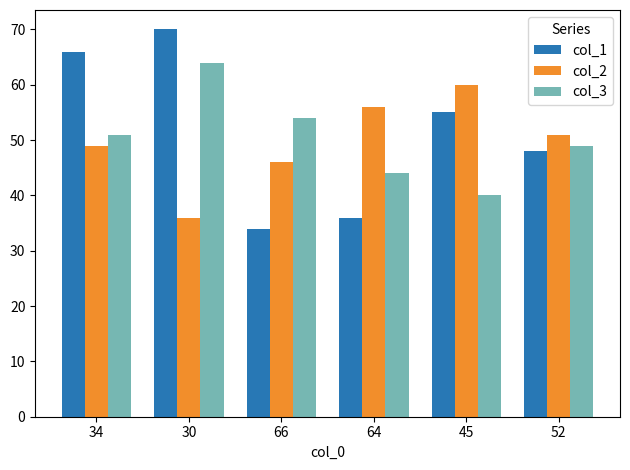

How many groups of bars are there?

6